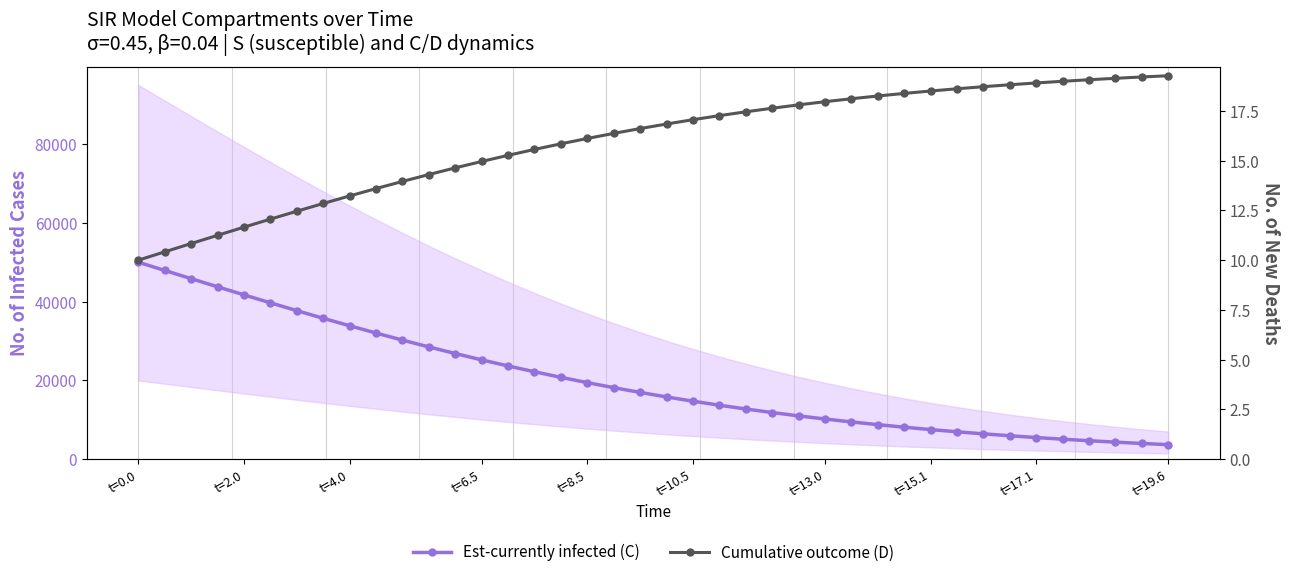

What is the value of the Est-currently infected (C) point at the 8th from the left?

35773.8